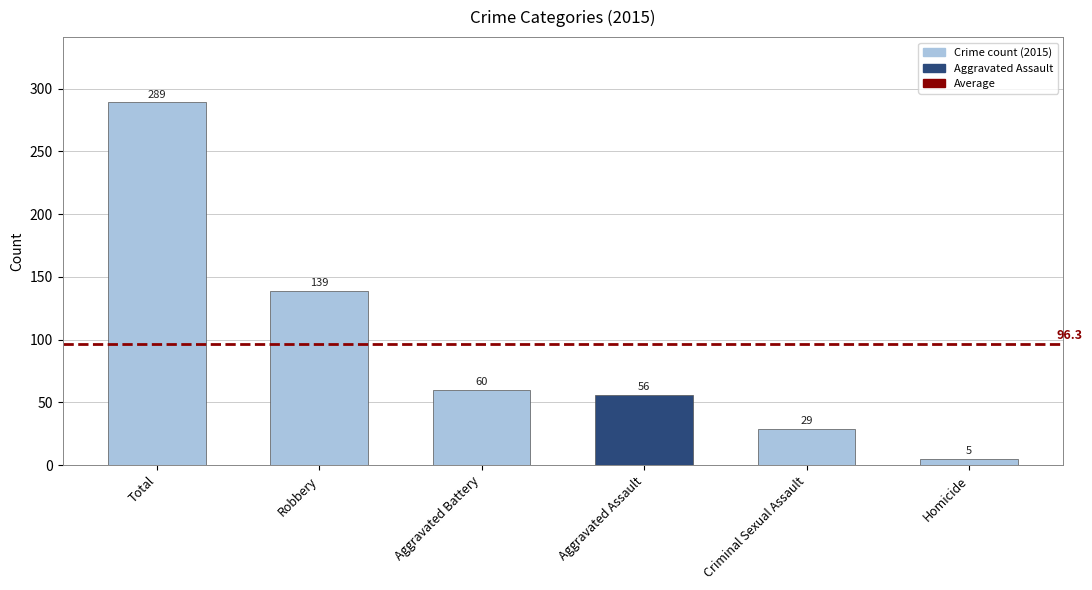

What is the greatest value displayed?

289